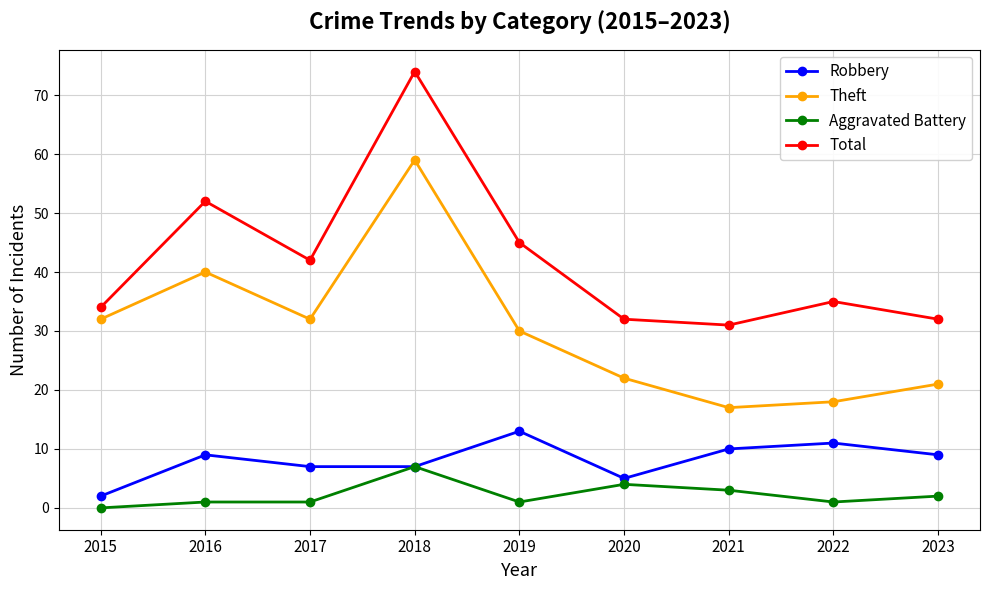

The Robbery series shows 15 at 2022. True or false?

False